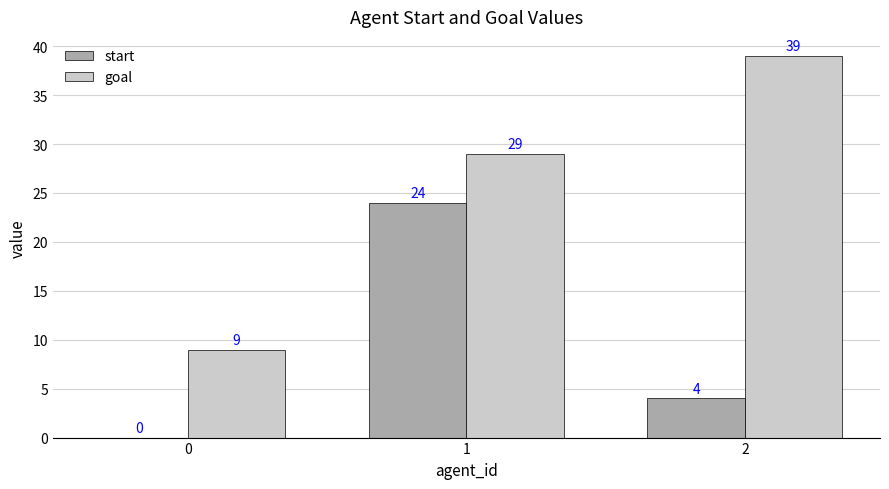

What is the total value across all series at 2?

43